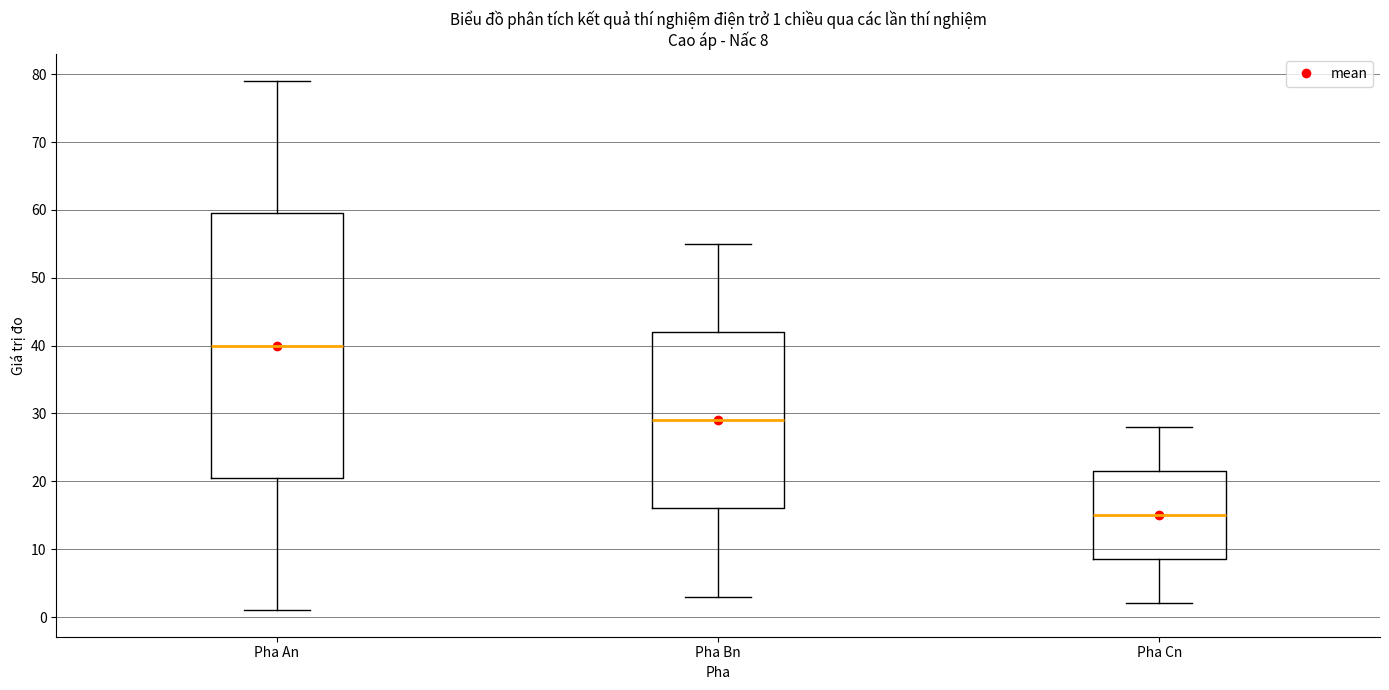

Comparing the boxes themselves (not the whiskers), which one is the tallest?

Pha An